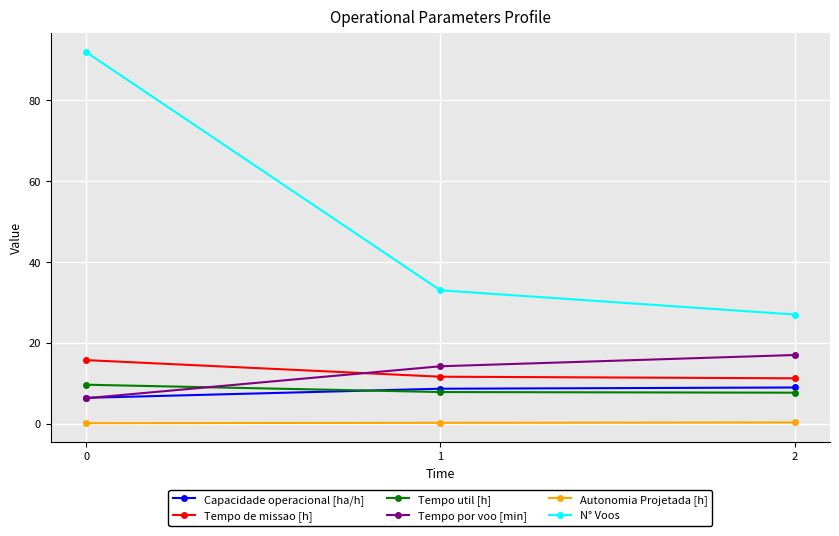

What is the spread (max minus min) of values at 2?

26.7